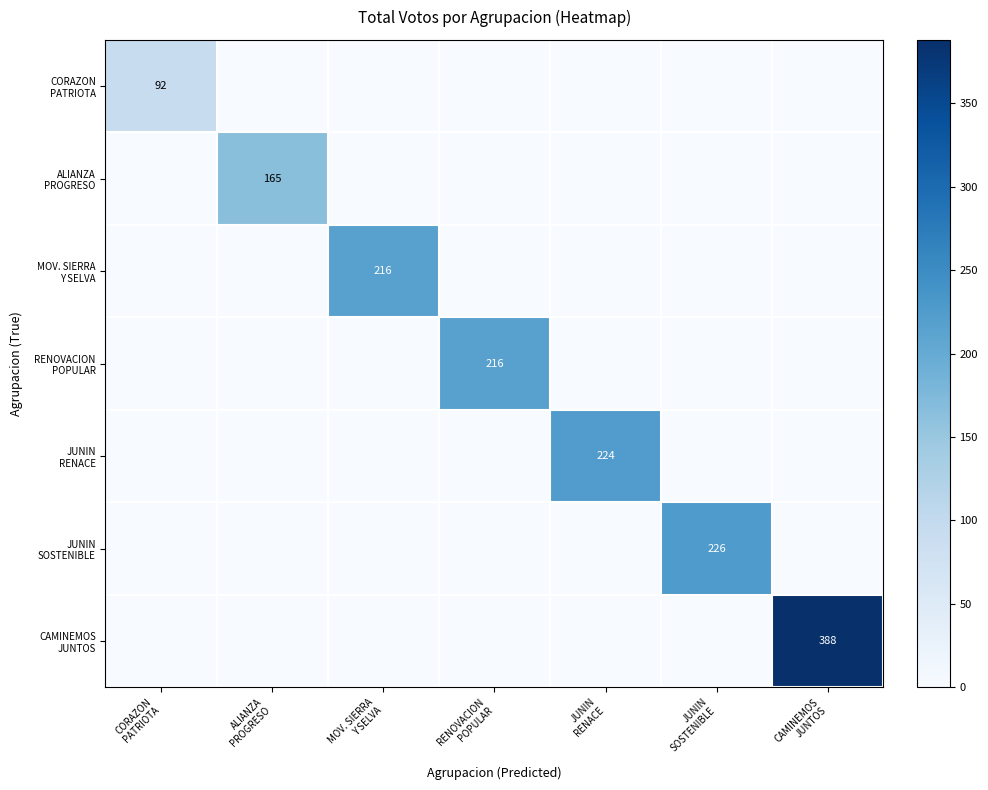

How many categories are shown in the chart?

7